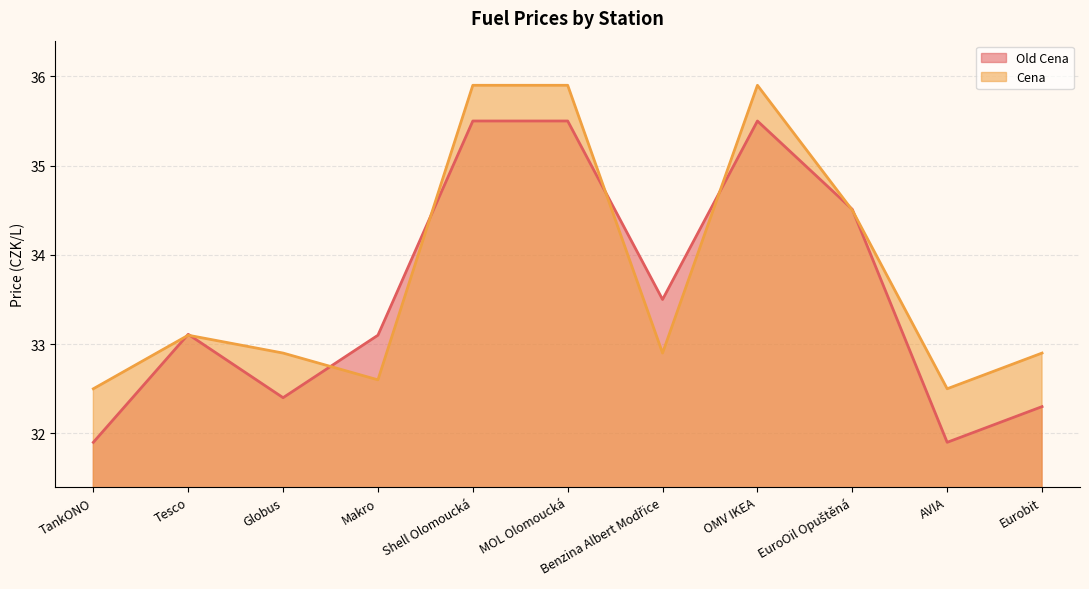

Between TankONO and Globus, which series saw the biggest shift?

Old Cena